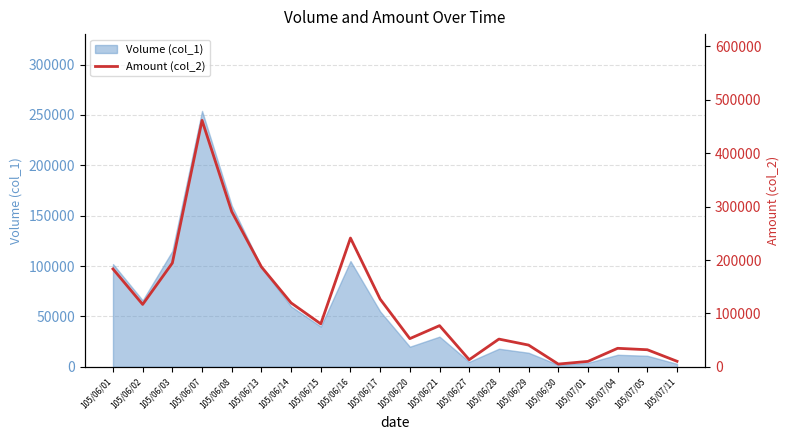

What is the label of the 16th point from the left?

105/06/30